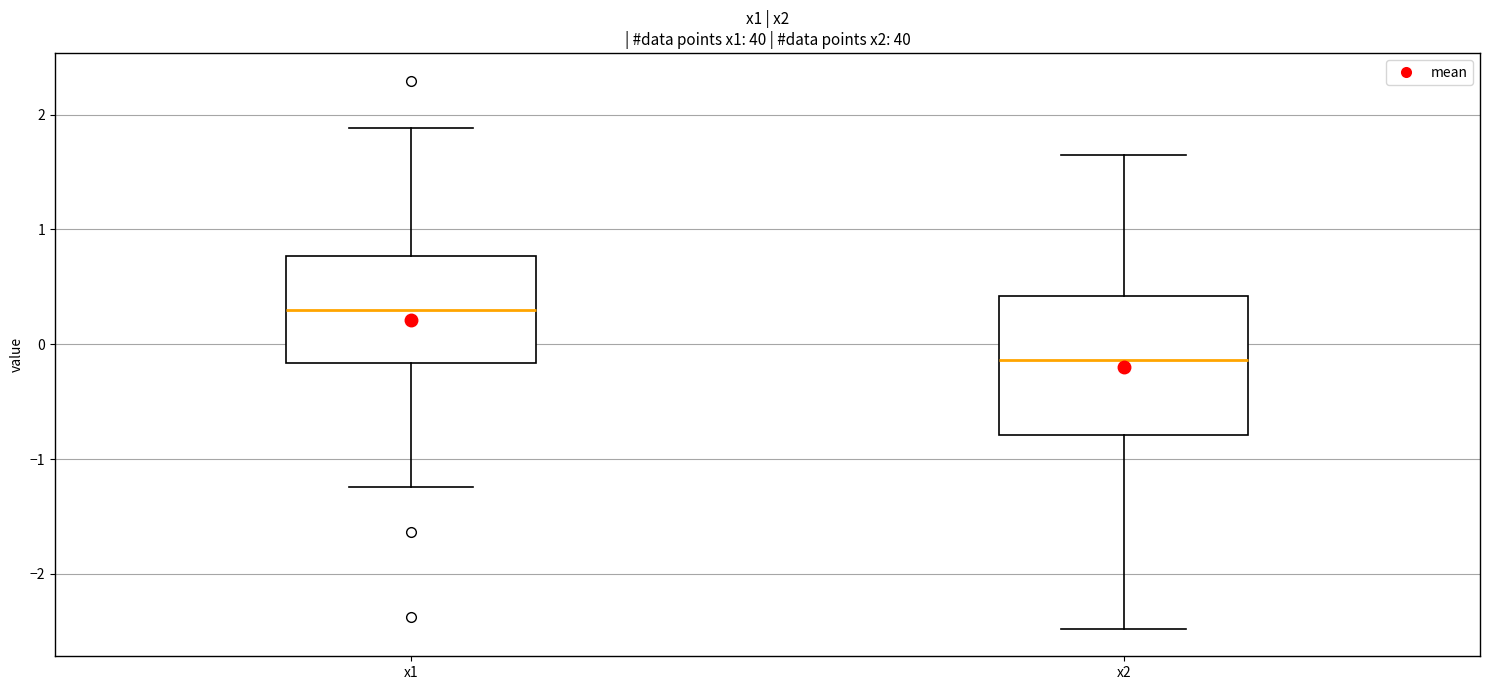

Reading left to right, read every box against the y-axis: the position of its median line, the range the box covers, and the ends of its whiskers. The values are not printed on the chart, so give them approximately, as read against the axis.

x1: median 0.3, box -0.2 to 0.8, whiskers -1.2 to 1.9
x2: median -0.1, box -0.8 to 0.4, whiskers -2.5 to 1.7